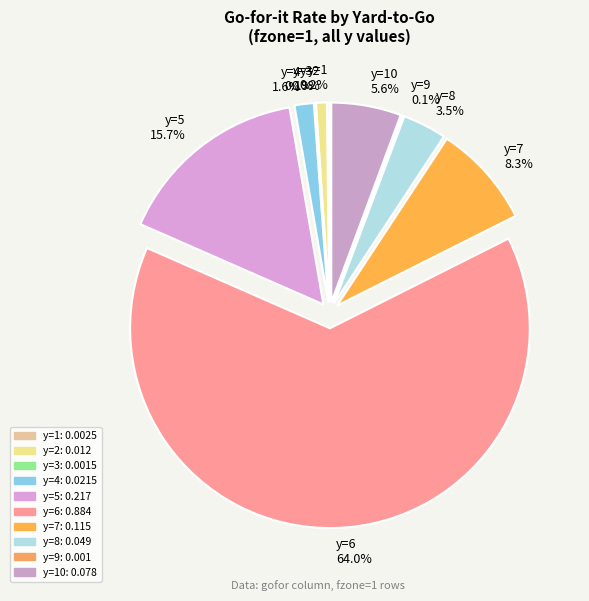

To the nearest percent, what is the combined percentage of y=4 and y=5?

17%